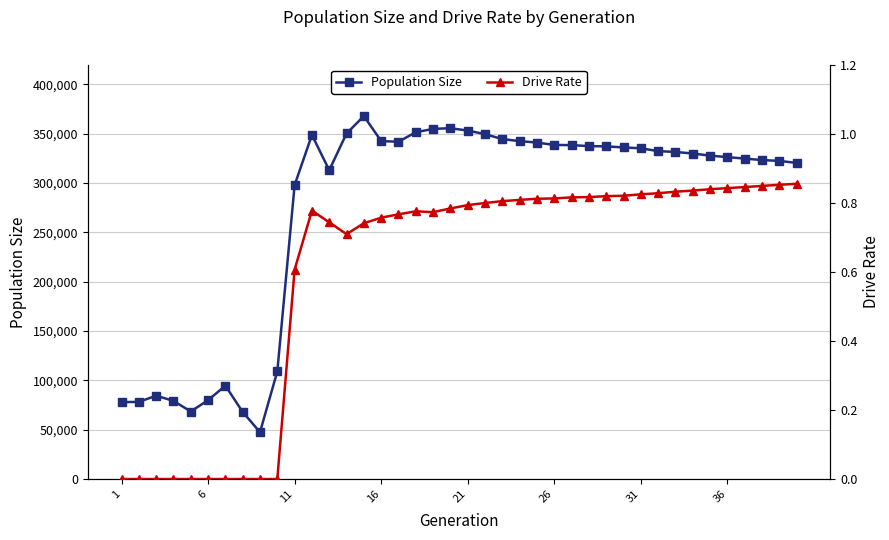

Count the number of data series in this chart.

2